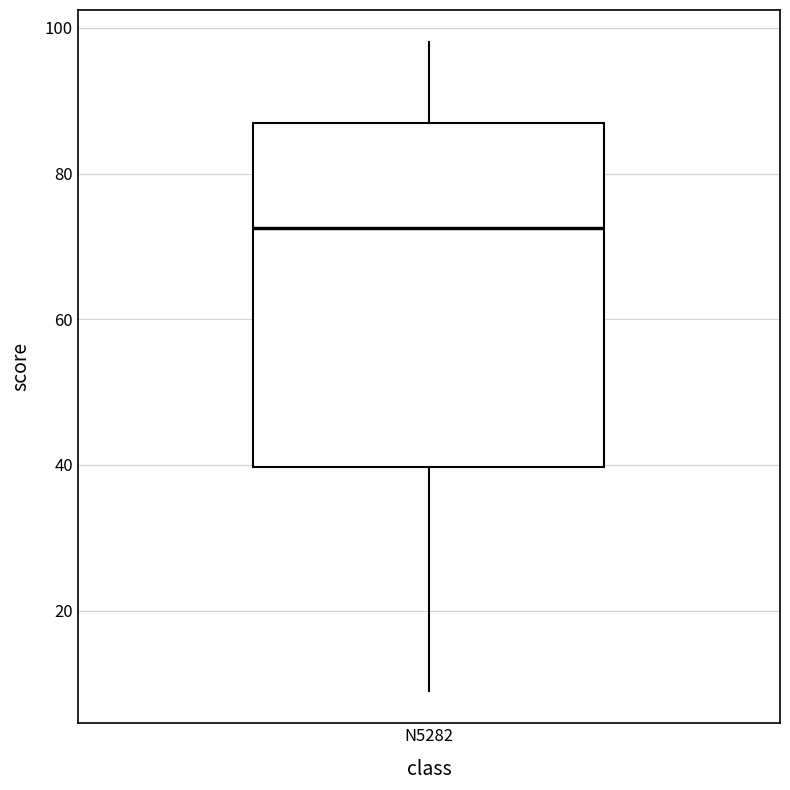

Where does the upper whisker of the box for N5282 end on the y-axis? The values are not printed on the chart, so give them approximately, as read against the axis.

98